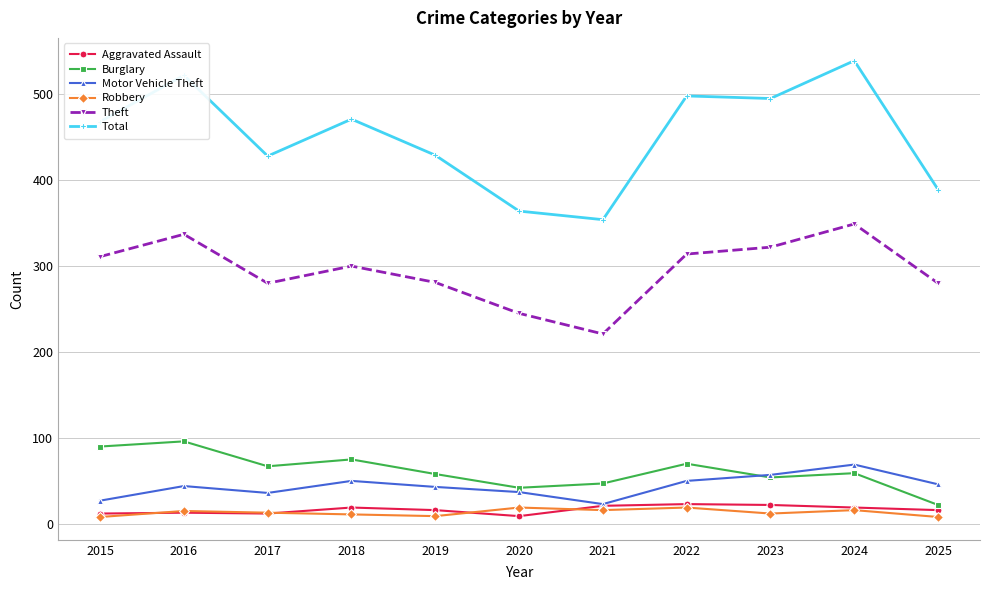

Is it true that Motor Vehicle Theft equals 43 at 2019?

True